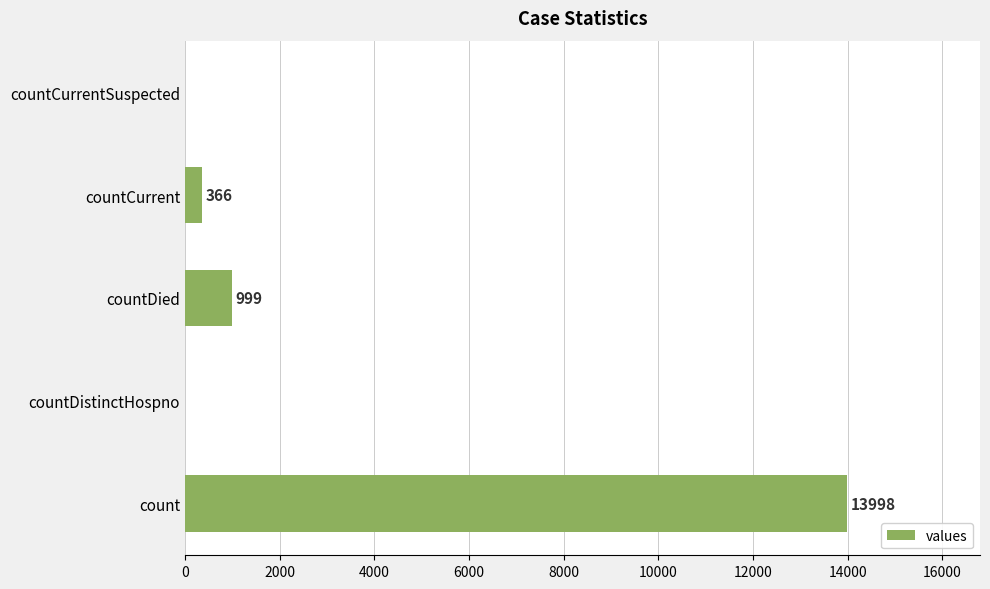

Reading top to bottom, what are all the values shown in this chart?

countCurrentSuspected=0	countCurrent=366	countDied=999	countDistinctHospno=0	count=13998